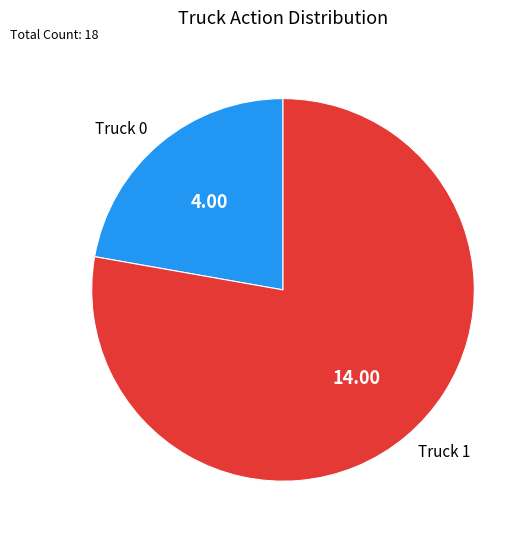

Which category accounts for the majority?

Truck 1